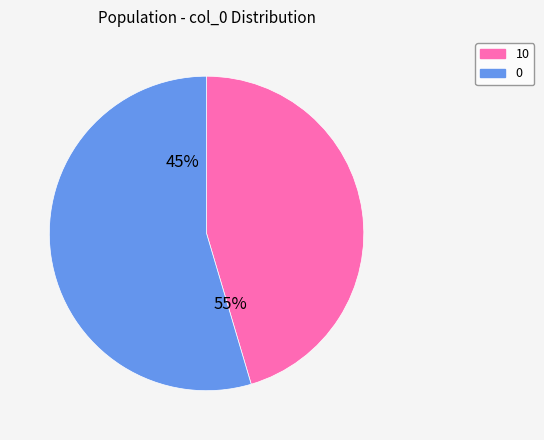

Combined, what portion of the pie is 10 and 0?

100.0%